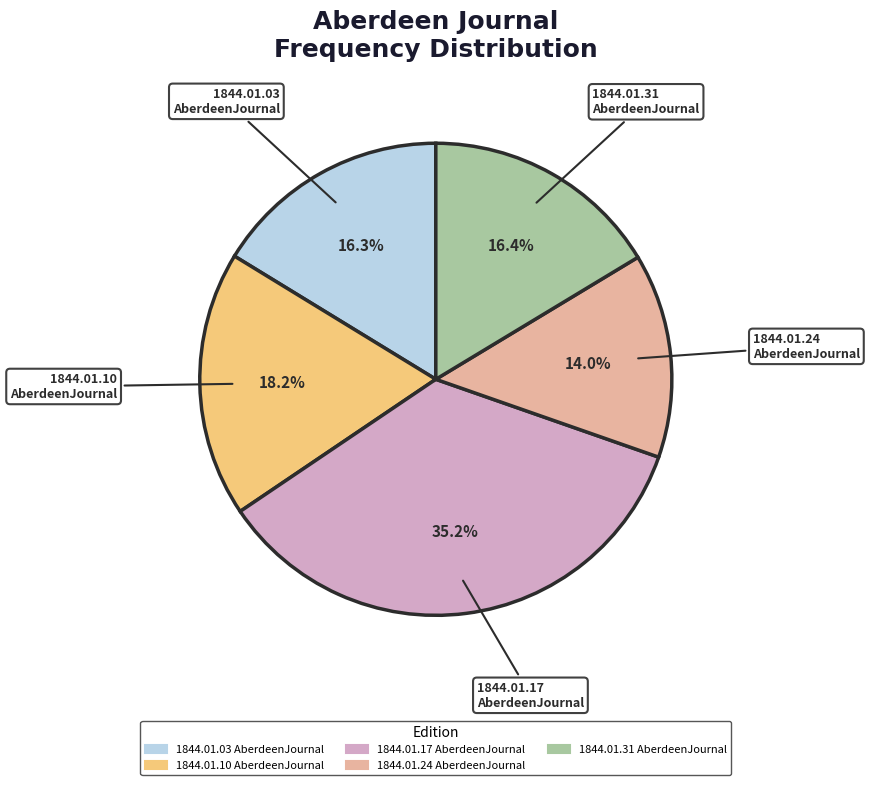

Which has a higher value, 1844.01.10 AberdeenJournal or 1844.01.03 AberdeenJournal?

1844.01.10 AberdeenJournal